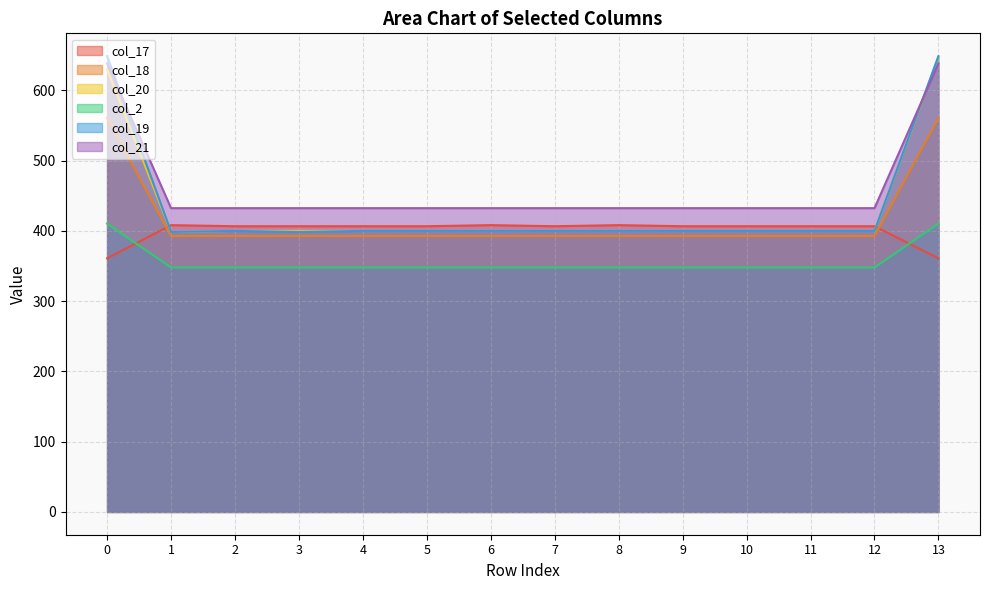

What is the difference between the second highest and minimum values in the col_18 series?

168.3